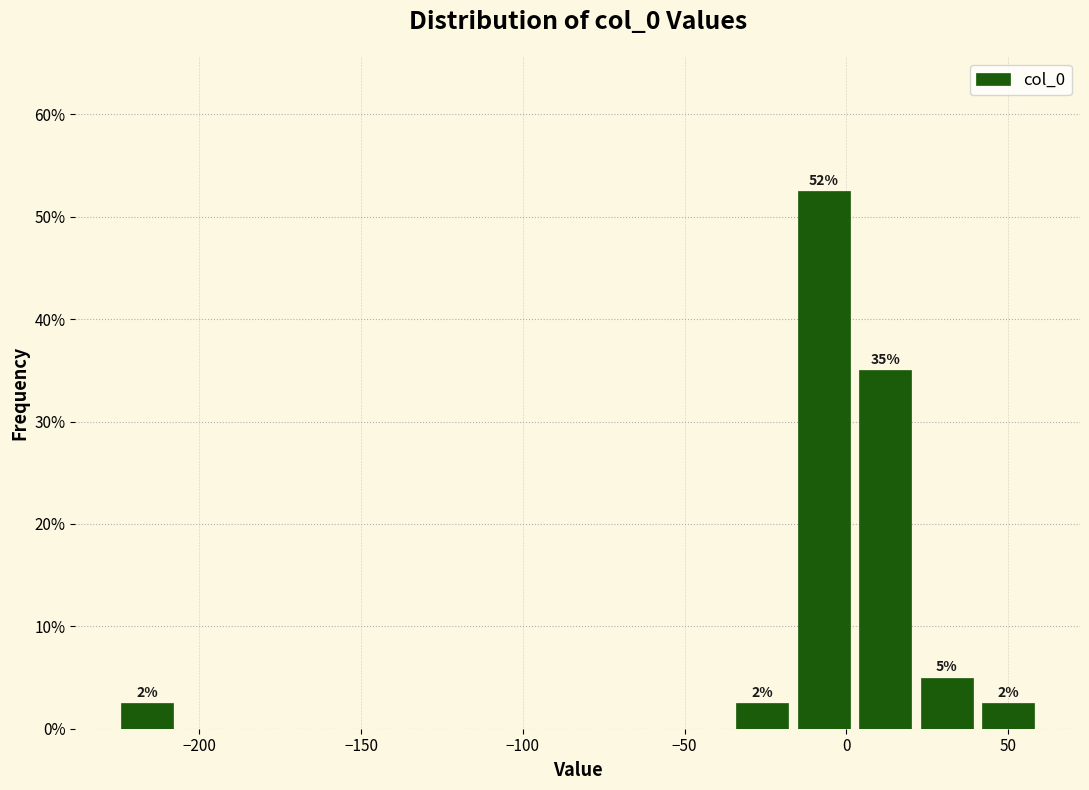

Read against the x-axis, roughly where is the centre of the tallest bar?

-5